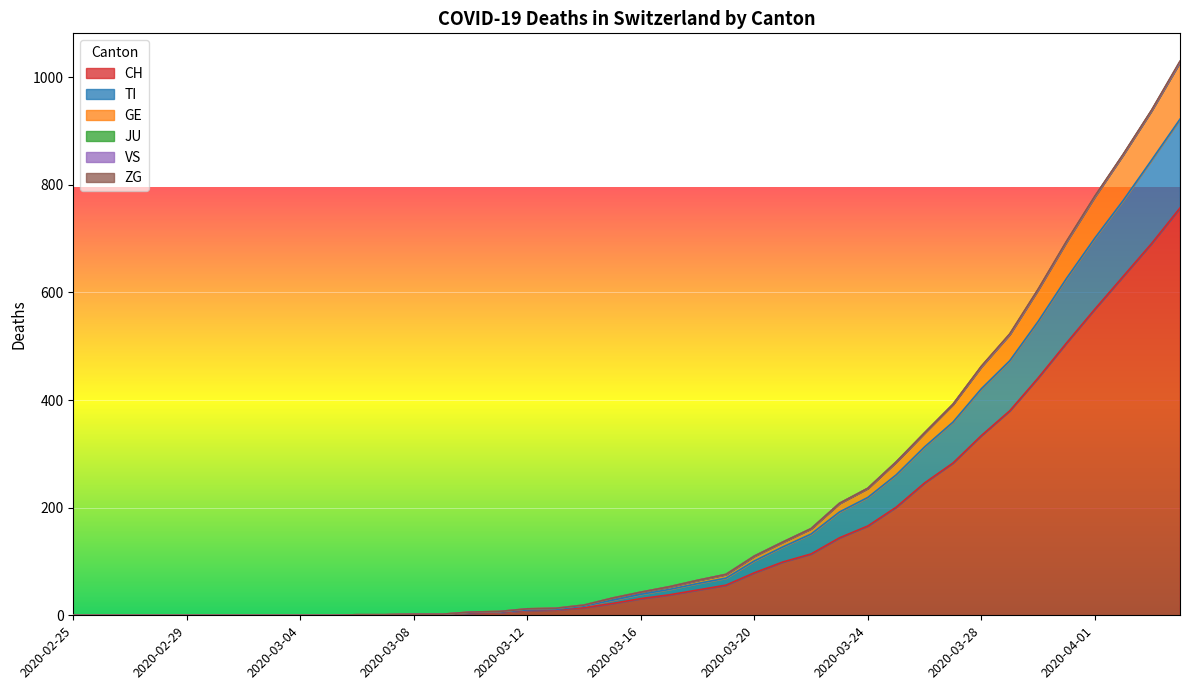

Rank the categories by TI value from highest to lowest.

2020-04-04, 2020-04-03, 2020-04-02, 2020-04-01, 2020-03-31, 2020-03-30, 2020-03-29, 2020-03-28, 2020-03-27, 2020-03-26, 2020-03-25, 2020-03-24, 2020-03-23, 2020-03-22, 2020-03-21, 2020-03-20, 2020-03-19, 2020-03-18, 2020-03-17, 2020-03-16, 2020-03-15, 2020-03-14, 2020-03-13, 2020-03-12, 2020-03-11, 2020-03-10, 2020-03-08, 2020-03-09, 2020-03-06, 2020-03-07, 2020-02-25, 2020-02-26, 2020-02-27, 2020-02-28, 2020-02-29, 2020-03-01, 2020-03-02, 2020-03-03, 2020-03-04, 2020-03-05